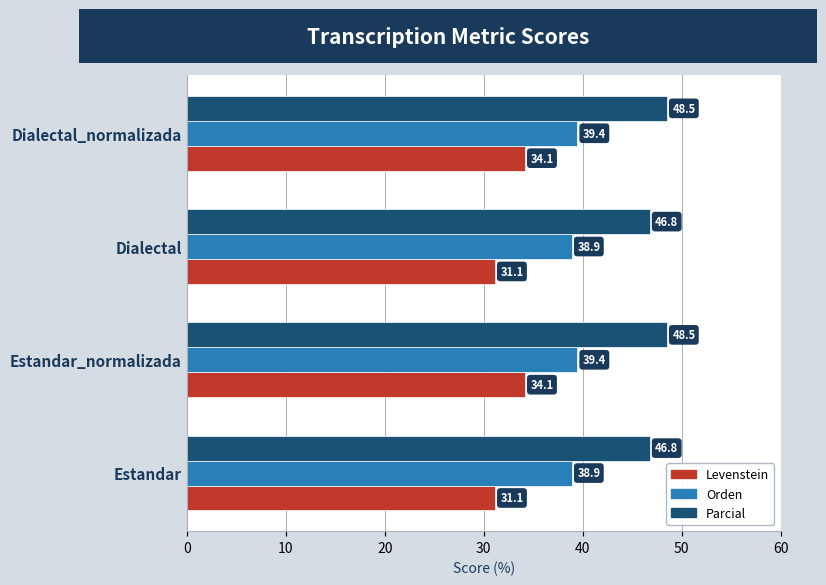

The value of Levenstein at Estandar_normalizada is 13.3. True or false?

False